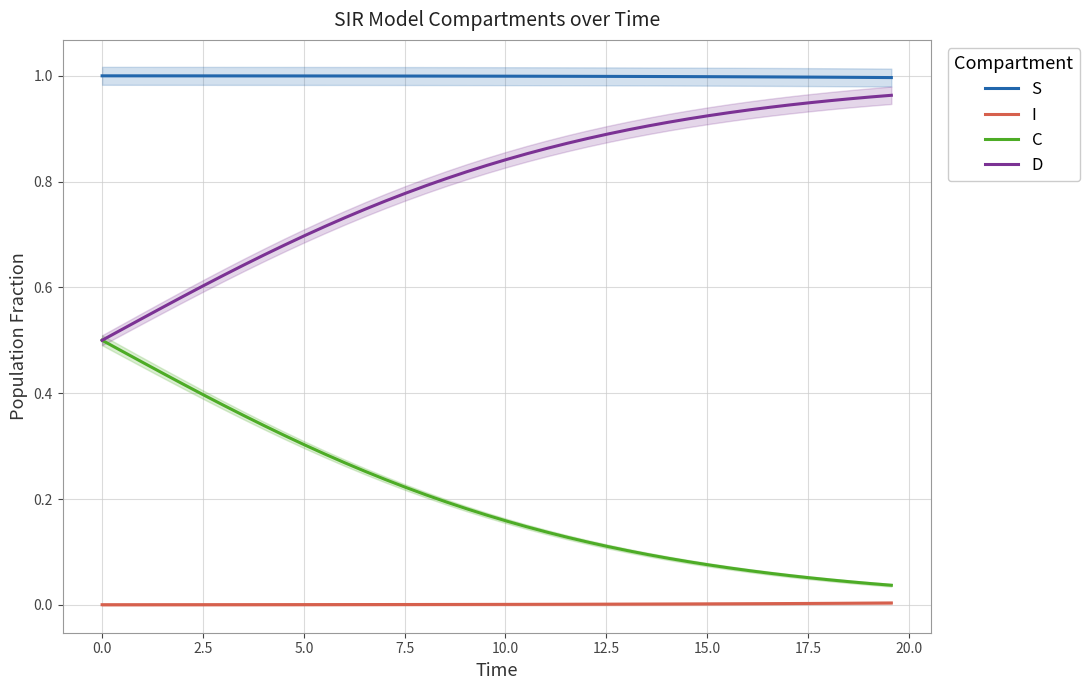

True or false: C and I cross at least once.

False